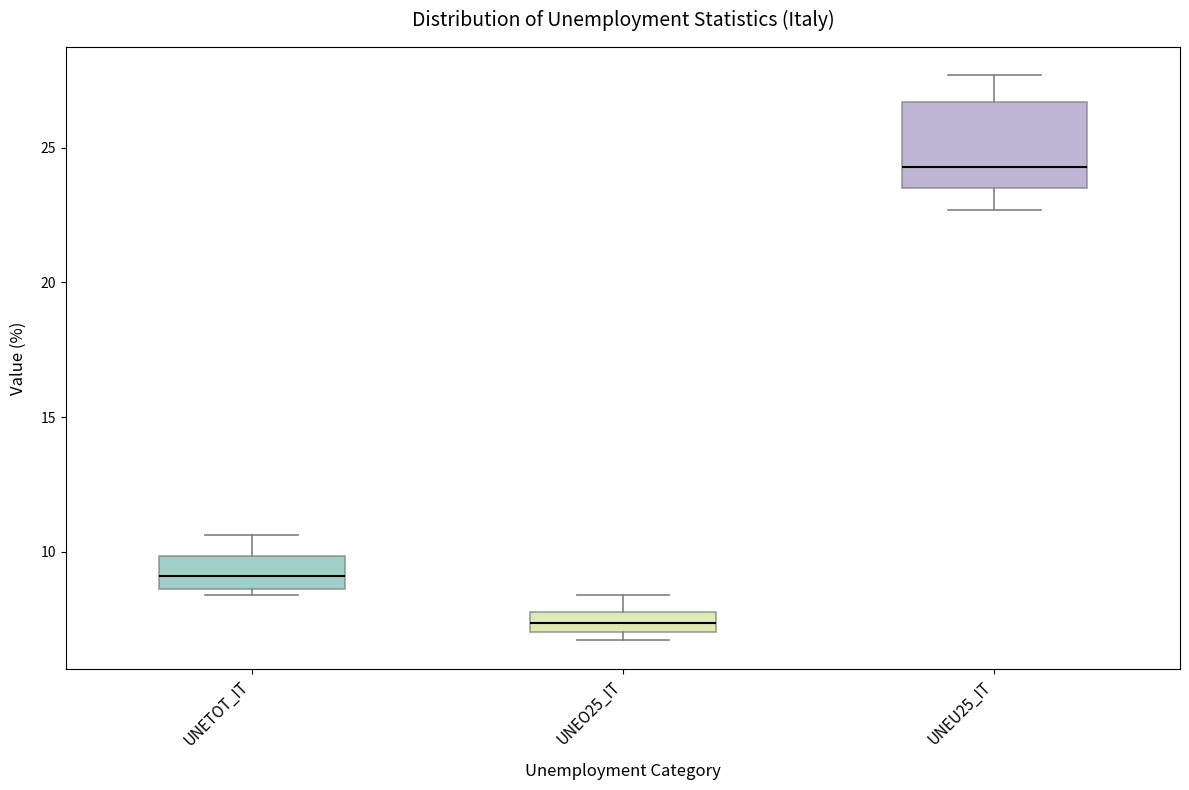

Where does the median line of the box for UNEU25_IT sit on the y-axis? The values are not printed on the chart, so give them approximately, as read against the axis.

24.5